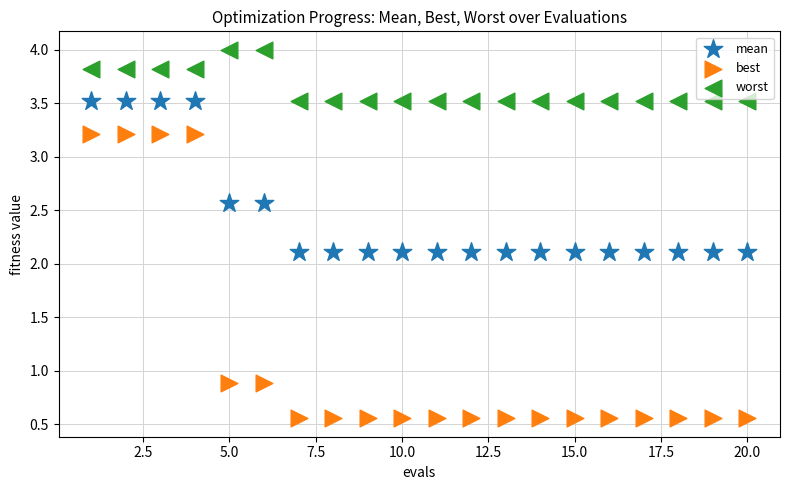

Which series contains the highest Y value?

worst